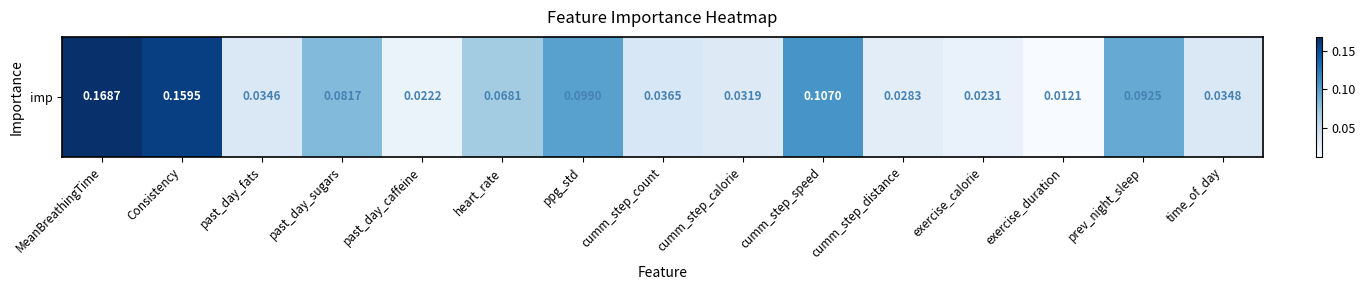

Which has a higher value, cumm_step_calorie or MeanBreathingTime?

MeanBreathingTime